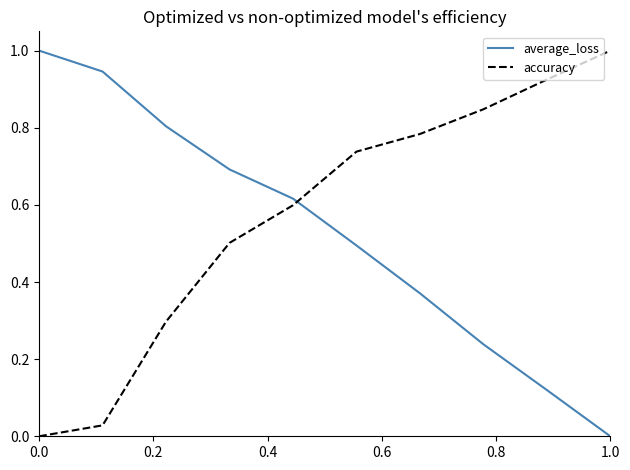

What is the greatest value displayed?

1.0